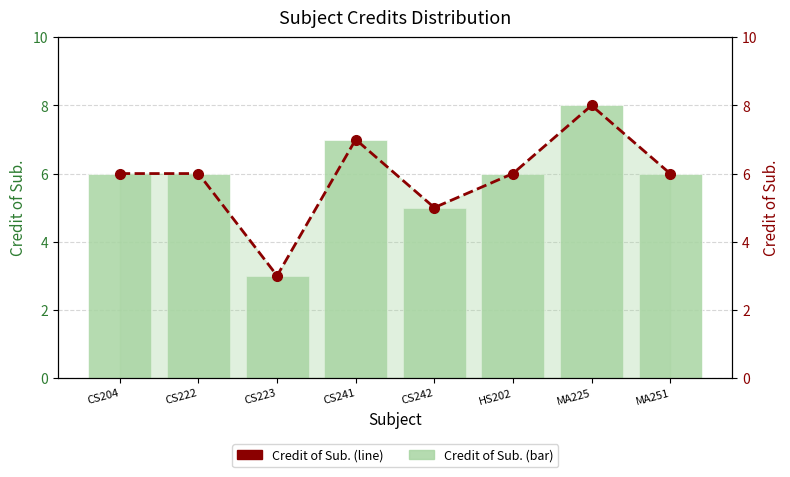

At which label is Credit (line) closest to 5?

CS242